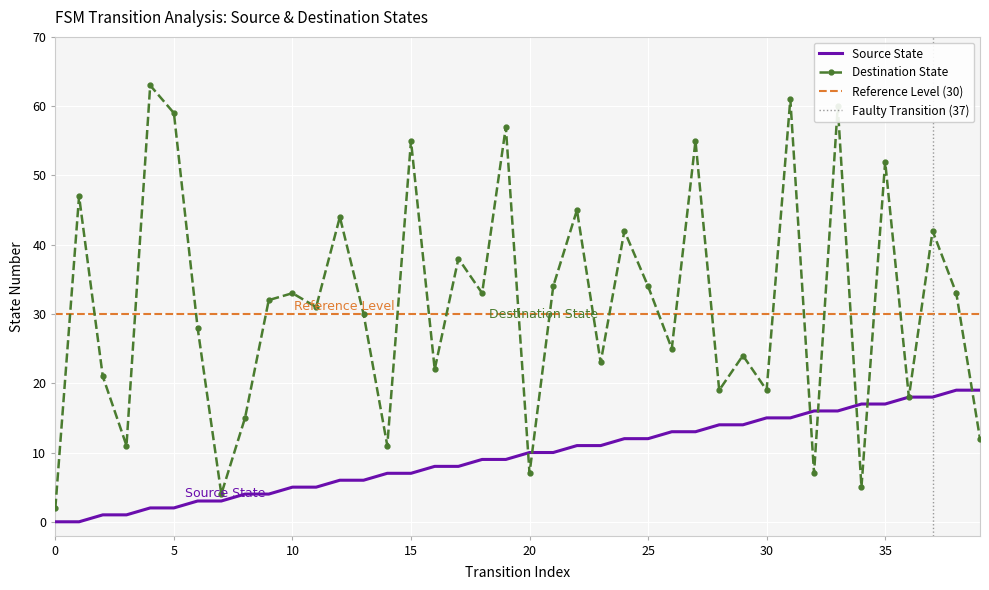

How many times do Destination State and Source State cross each other?

7